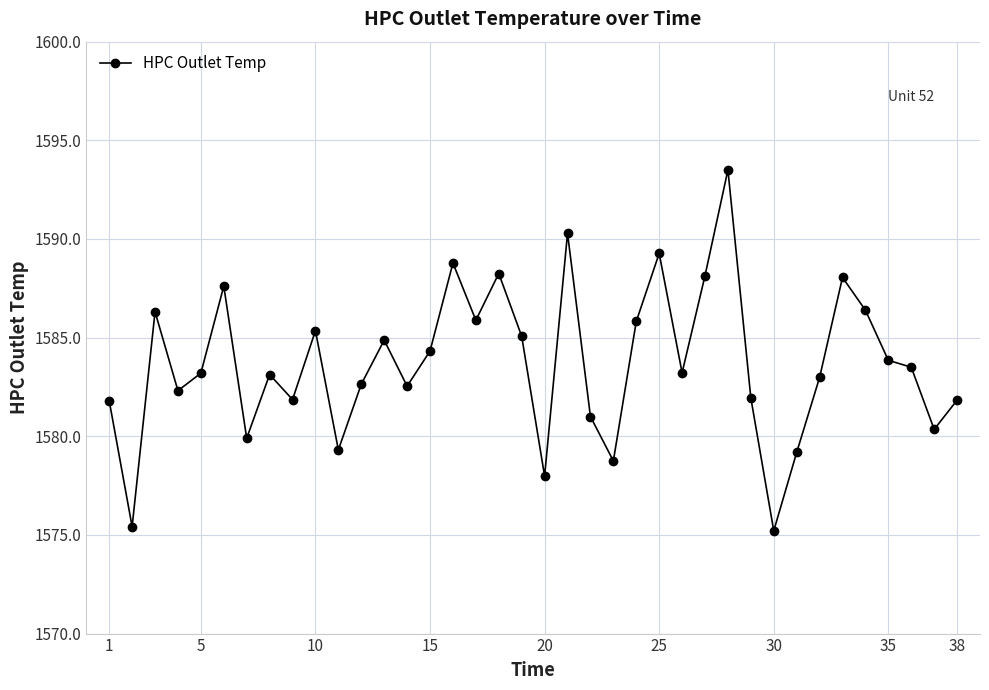

What is the average value?

1583.7